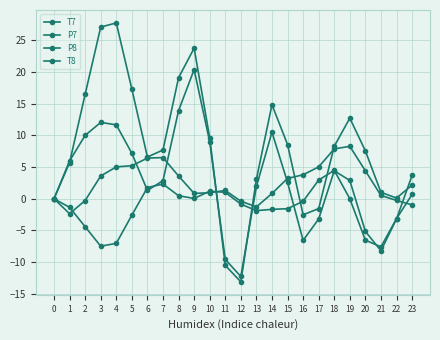

How many lines are shown in the chart?

4